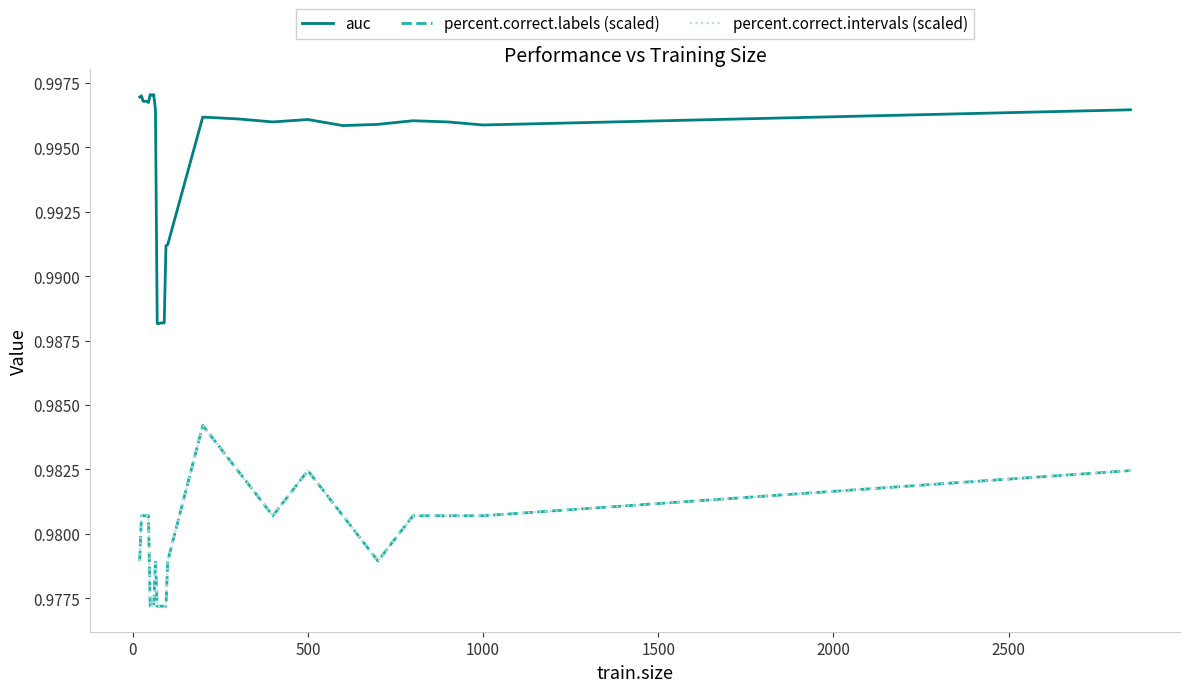

Which series has the largest total across all categories?

auc